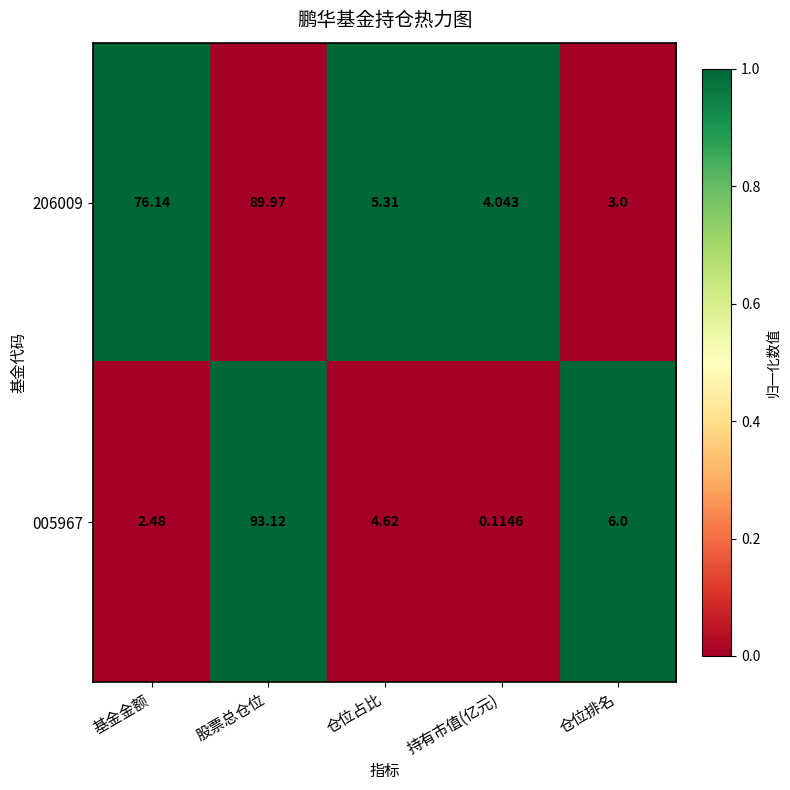

Where does the 206009 series first go above 5?

基金金额